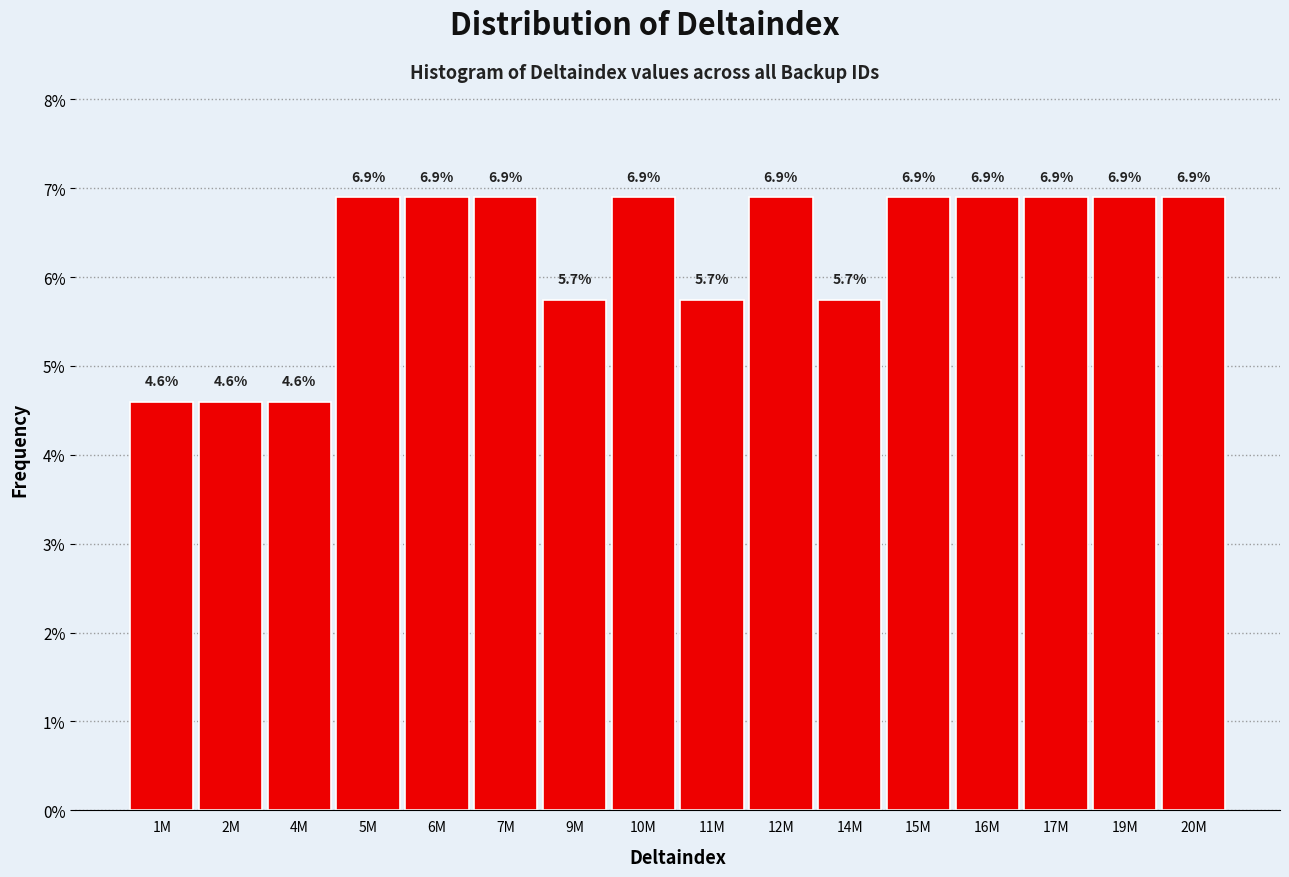

Reading left to right, extract all data points from this chart.

1M=4.6	2M=4.6	4M=4.6	5M=6.9	6M=6.9	7M=6.9	9M=5.7	10M=6.9	11M=5.7	12M=6.9	14M=5.7	15M=6.9	16M=6.9	17M=6.9	19M=6.9	20M=6.9